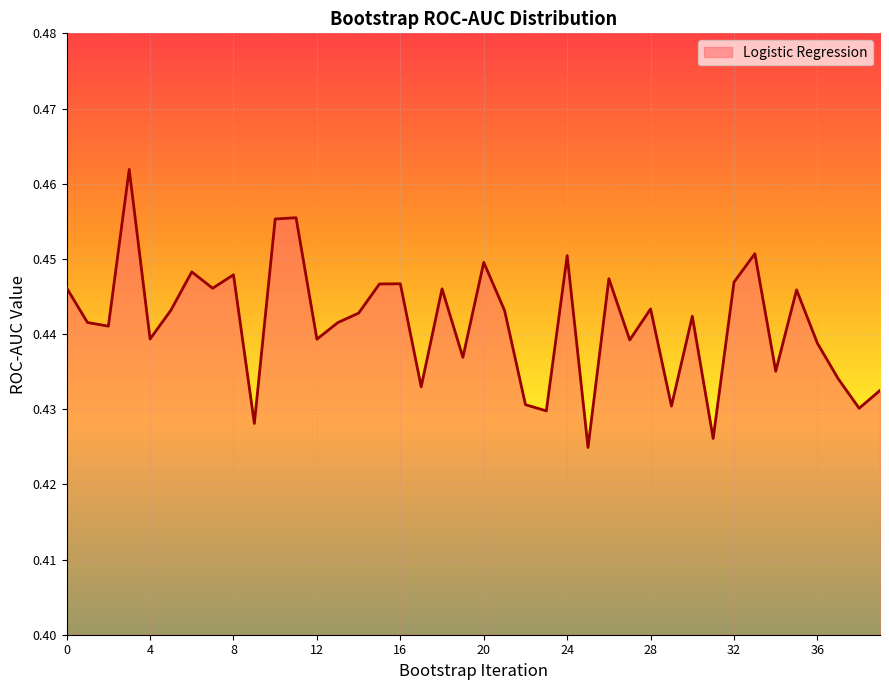

How many values are between 0 and 1?

40